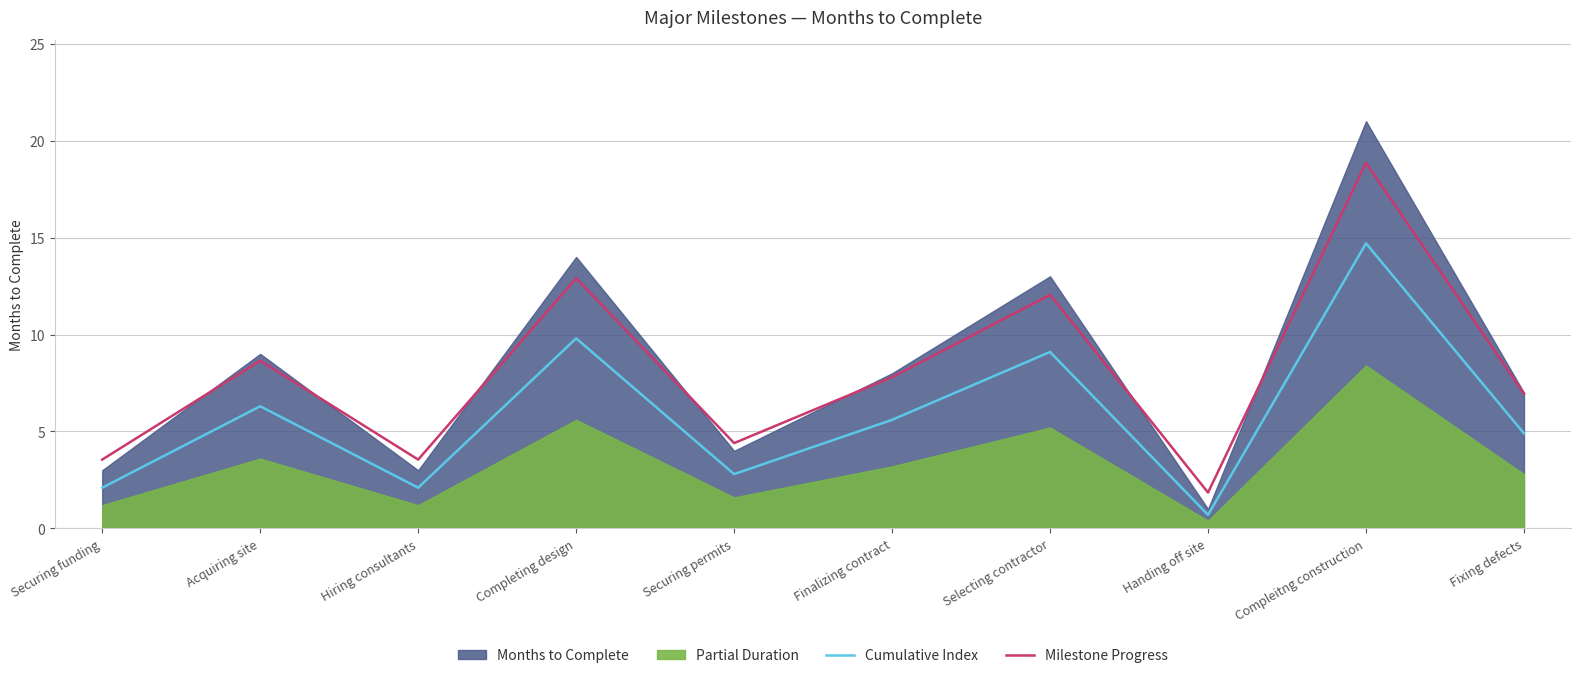

What is the value of the Cumulative Index point at the 6th from the left?

5.6